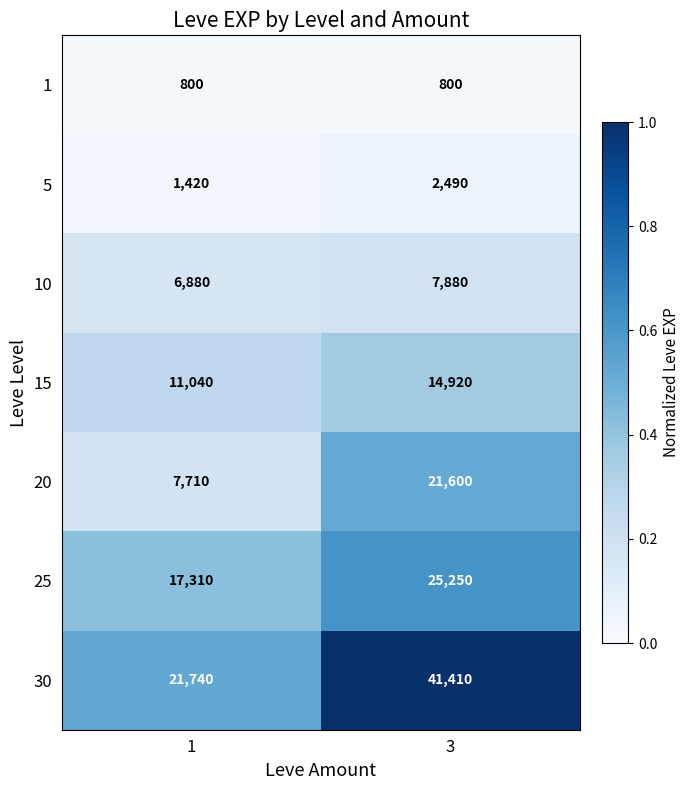

What is the total value across all series at 1?

66900